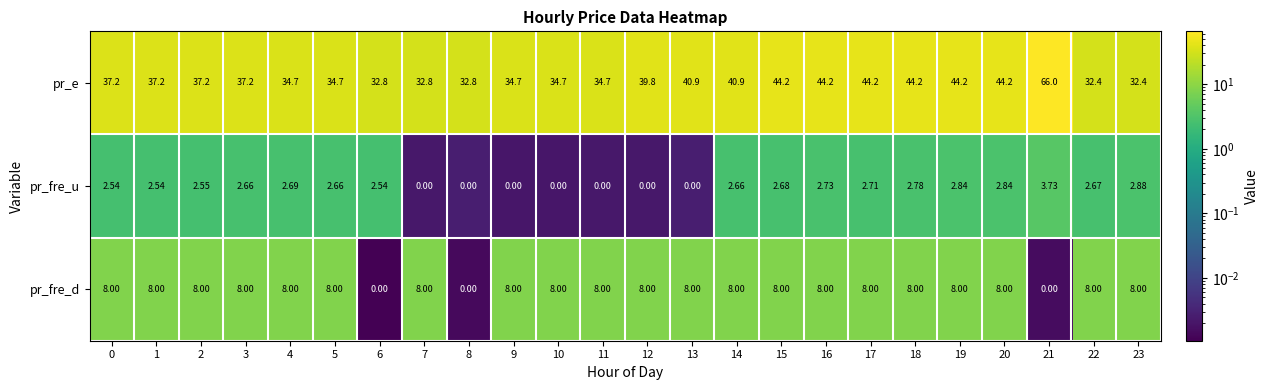

At 18, list the series in order from smallest to largest.

pr_fre_u, pr_fre_d, pr_e